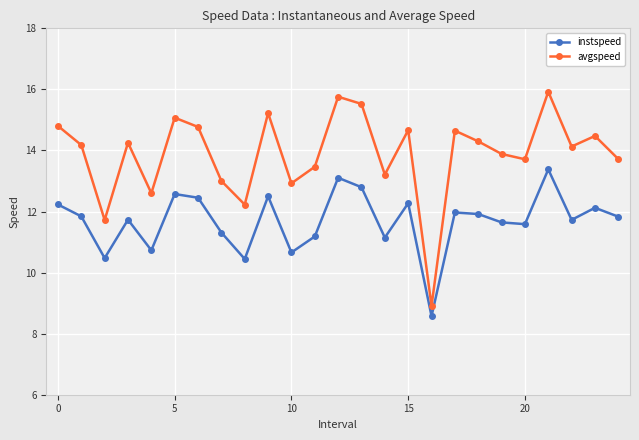

Which series has the widest spread of values?

avgspeed